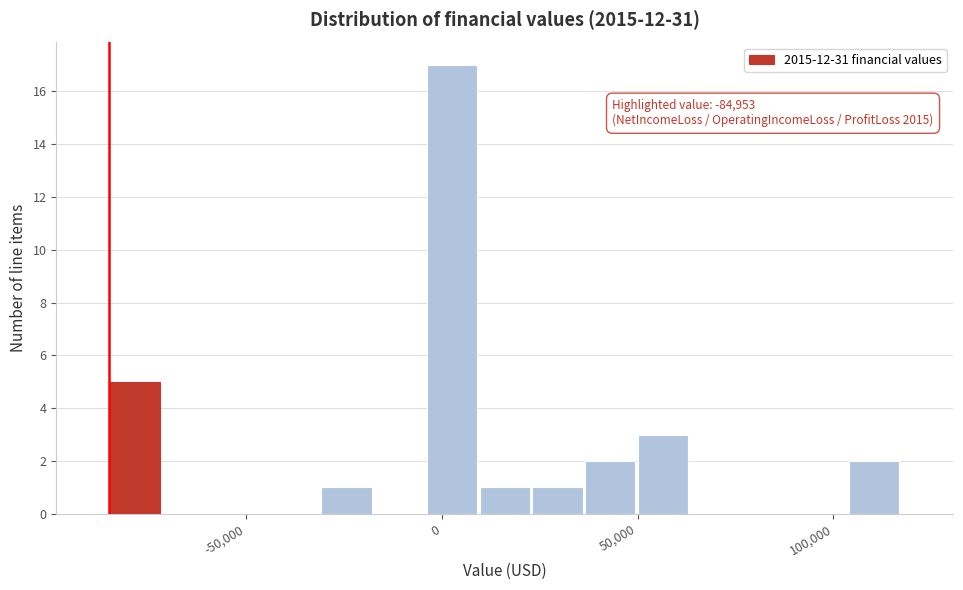

Read against the x-axis, roughly where is the centre of the tallest bar?

5000